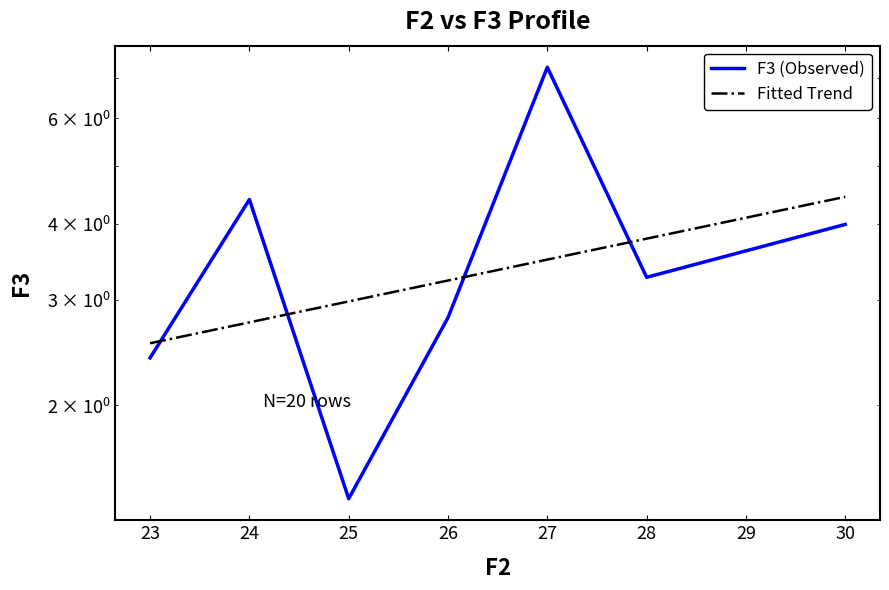

Is the value of F3 (Observed) at 30 greater than the value of Fitted Trend at 23?

Yes